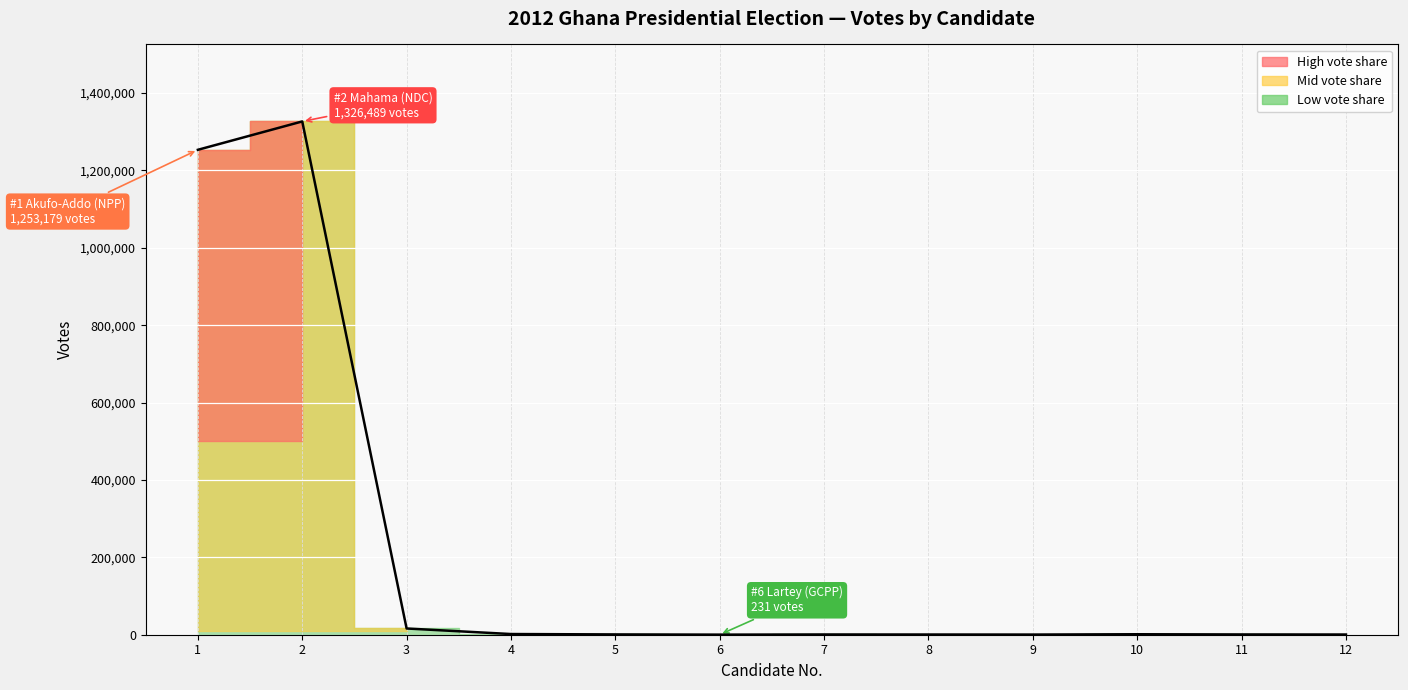

What is the maximum value shown in the chart?

1326489